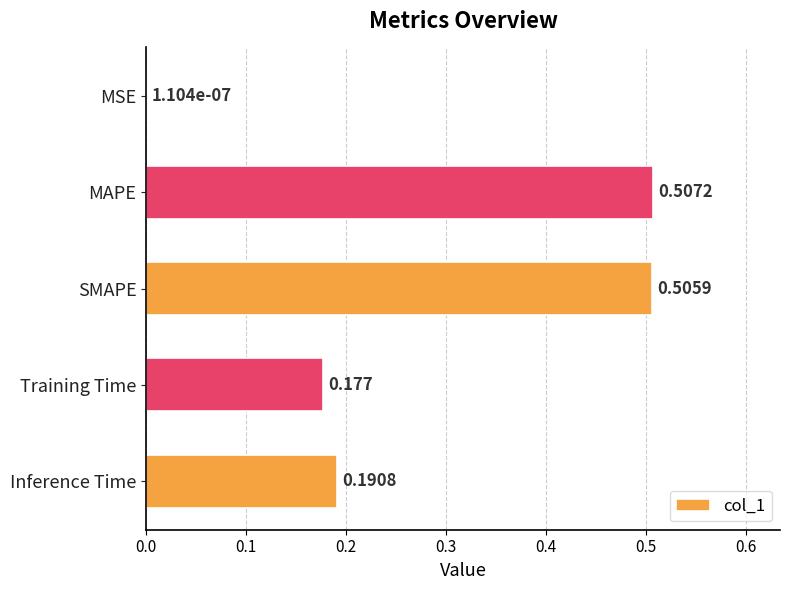

At which category does the chart reach its peak across all series?

MAPE